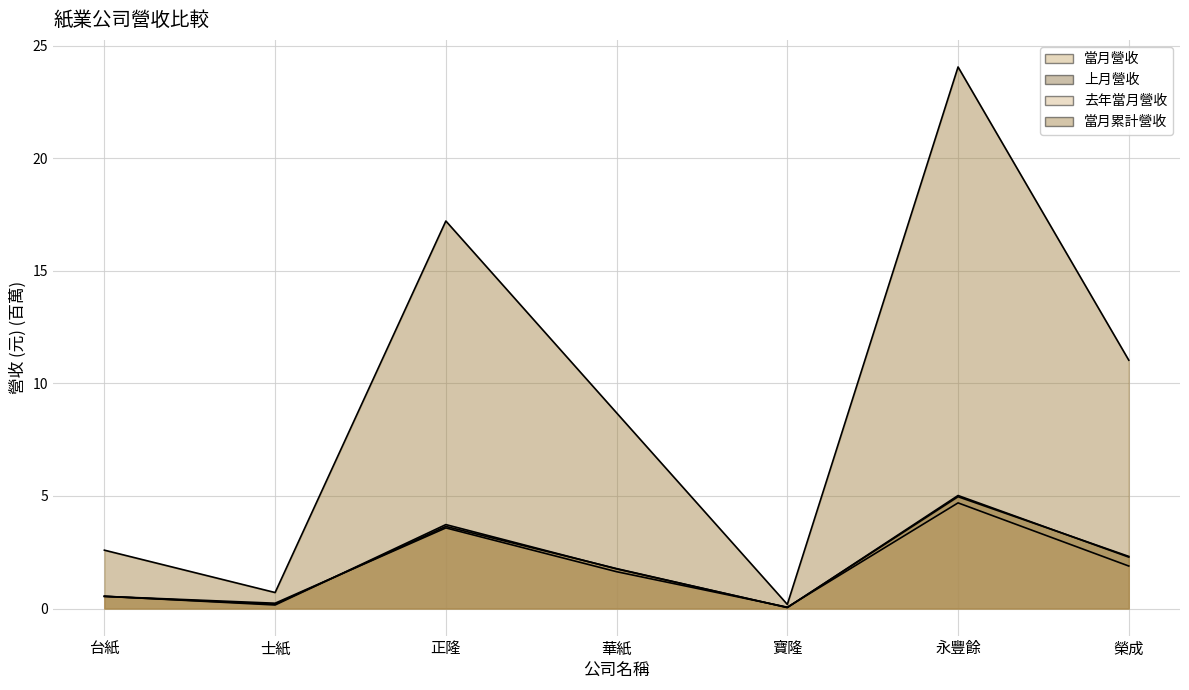

The 當月營收 series shows 0.0 at 寶隆. True or false?

True